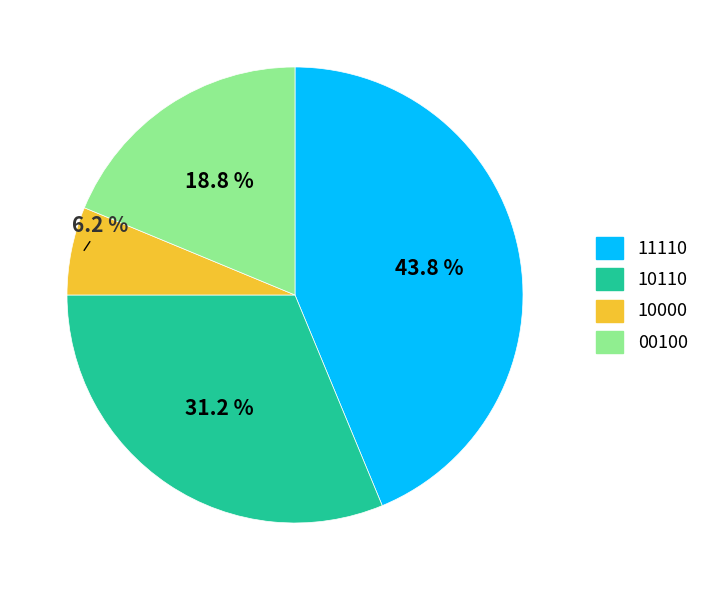

Rank the categories by value from highest to lowest.

11110, 10110, 00100, 10000